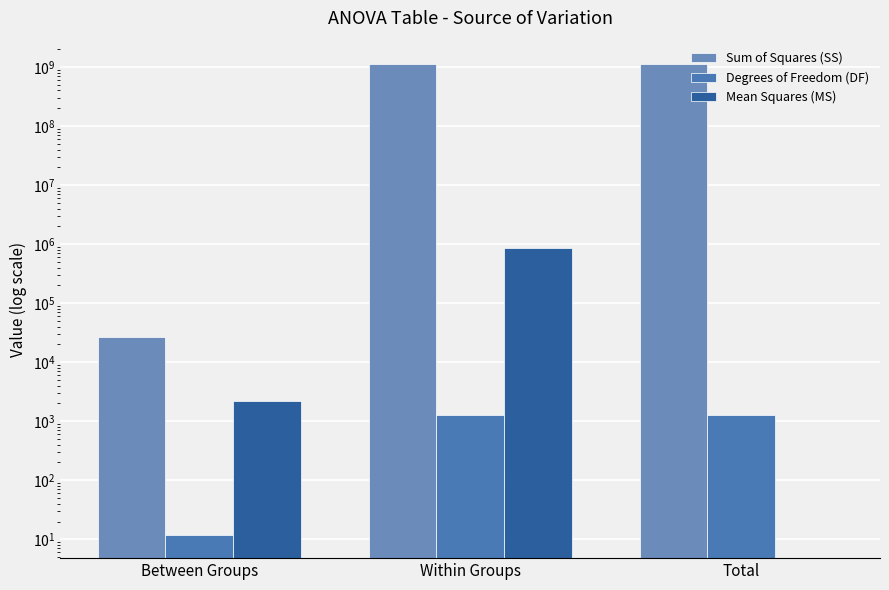

What is the approximate value of Sum of Squares (SS) at Between Groups?

26599.9